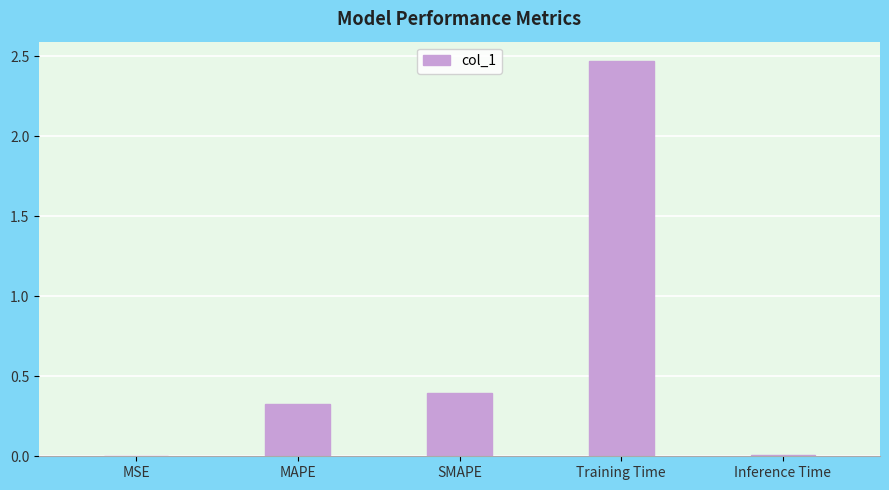

The chart shows a value of 0.0 at Inference Time. True or false?

True